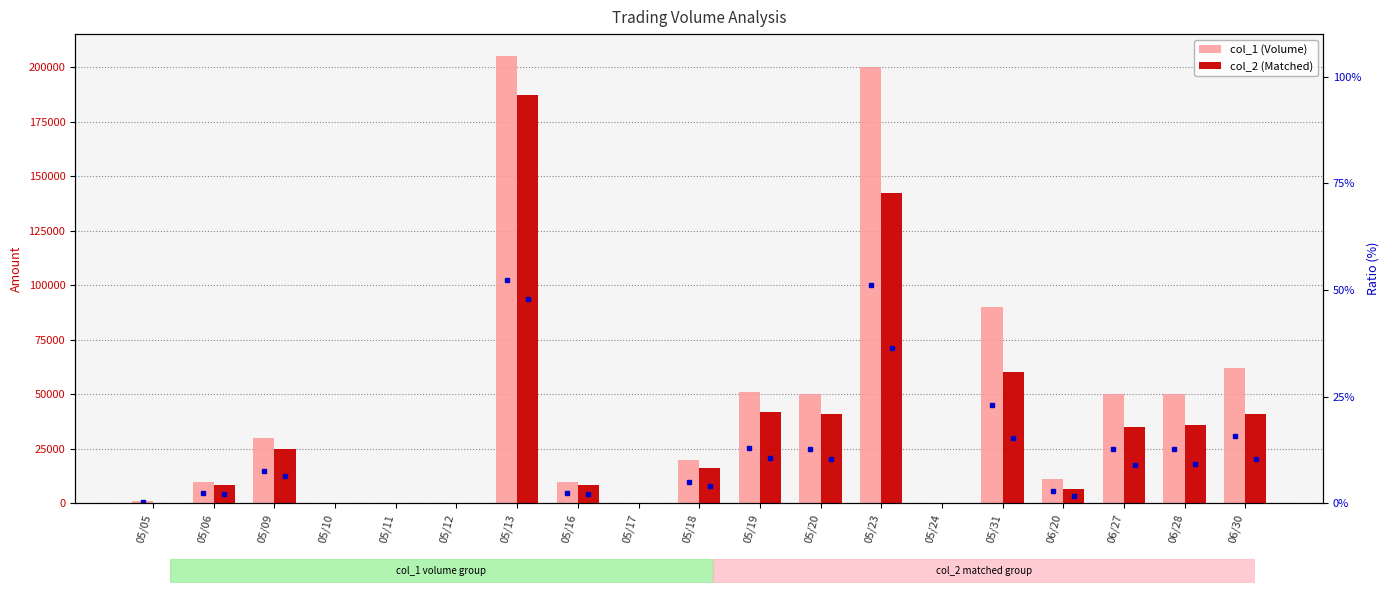

What is the difference between the maximum and minimum values in the col_1 (Volume) series?

205000